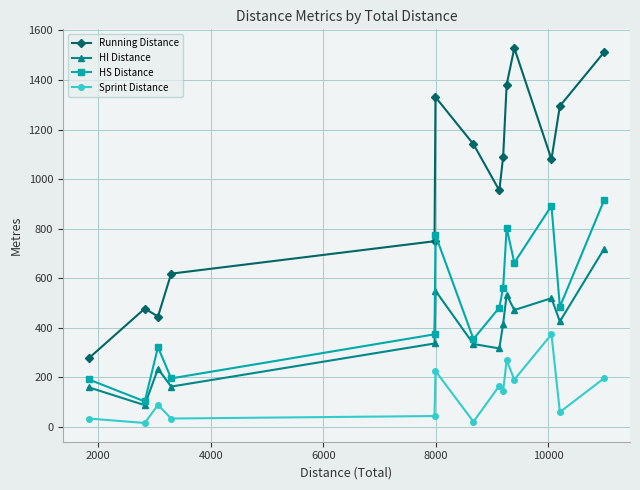

In Running Distance, how many points are higher than both neighbors (excluding endpoints)?

3